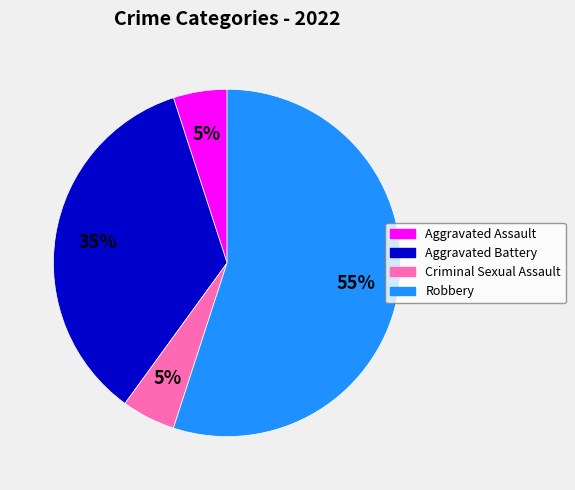

What percentage is the Criminal Sexual Assault slice, to the nearest percent?

5%